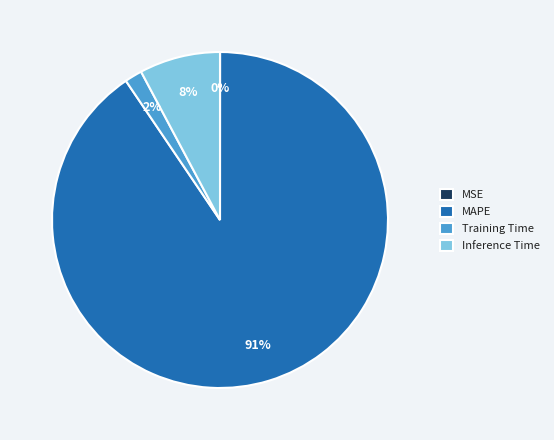

Do Training Time and MAPE together represent more than half of the pie?

Yes